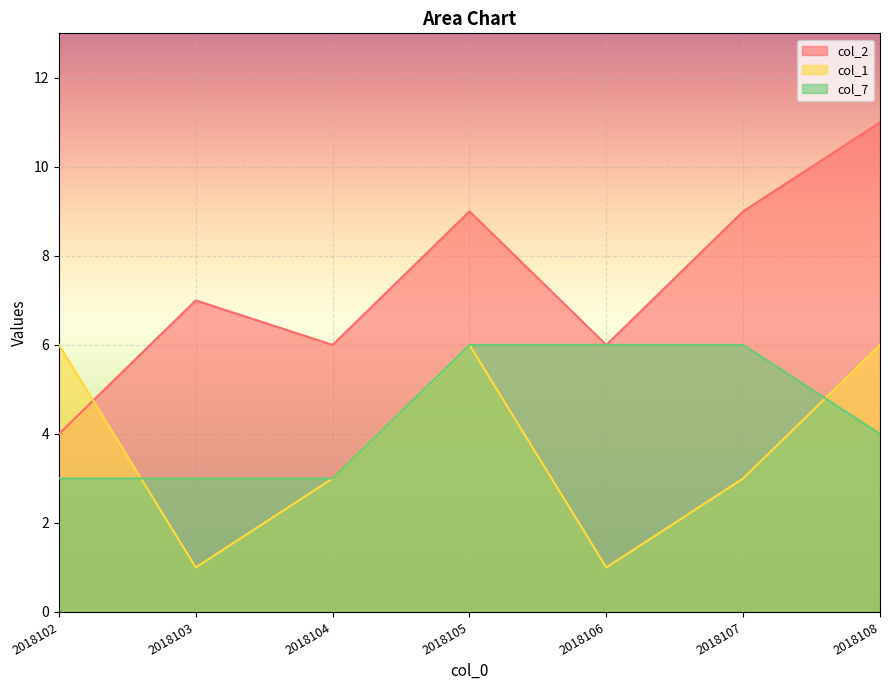

What is the minimum value shown in the chart?

1